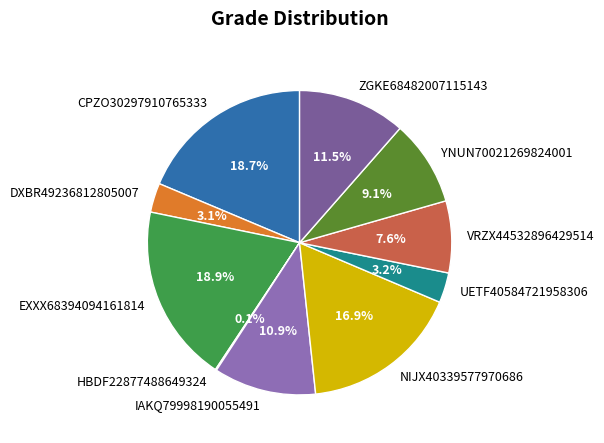

The ZGKE68482007115143 slice represents 20% of the pie. True or false?

False